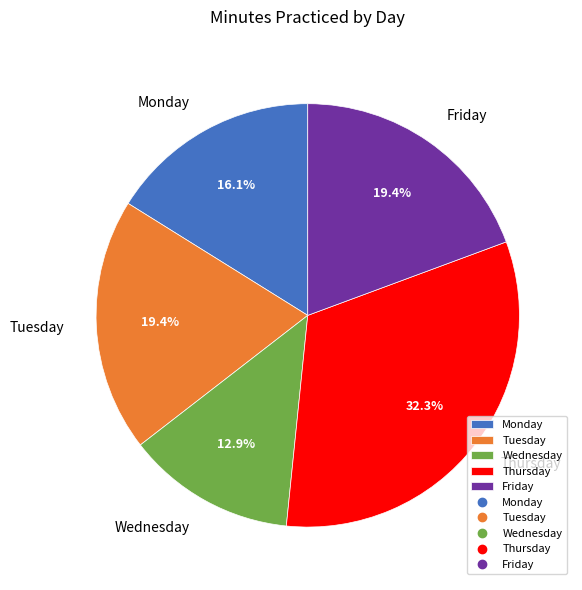

Which category has the smallest portion of the pie?

Wednesday